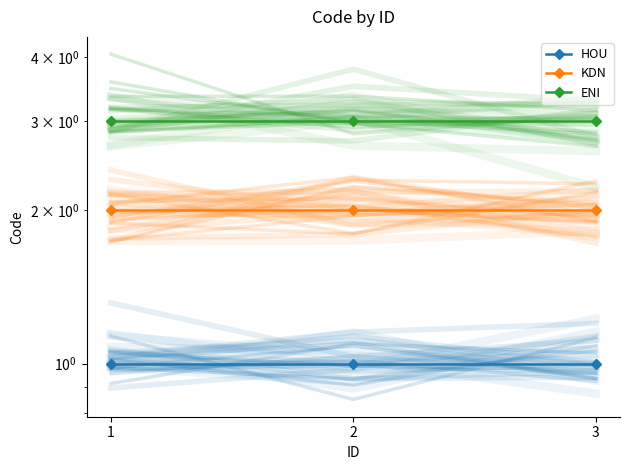

Is the value of ENI at 3 greater than the value of KDN at 1?

Yes